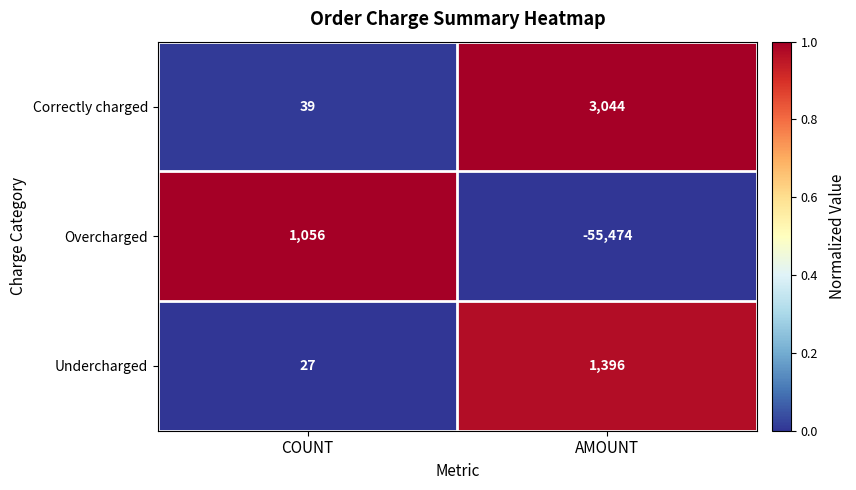

At COUNT, list the series in order from largest to smallest.

Overcharged, Correctly charged, Undercharged